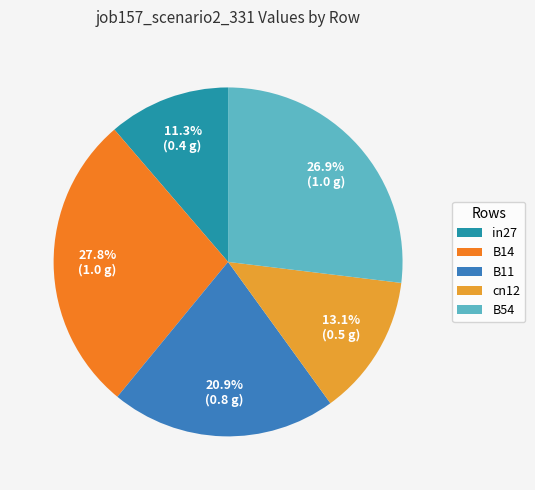

Between B11 and B54, which is larger?

B54